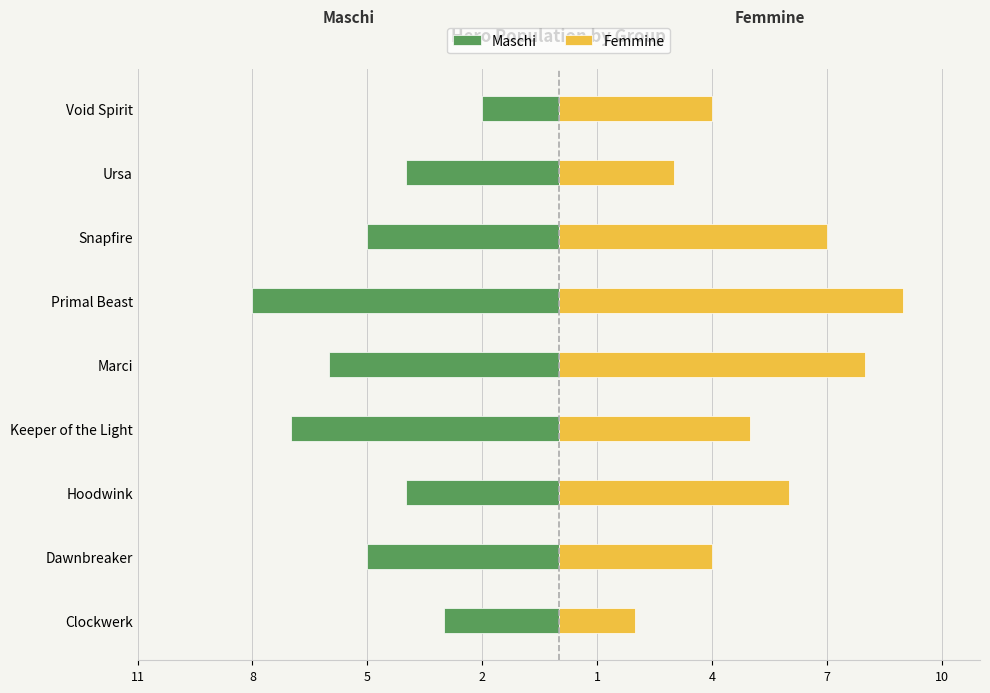

Is the value of Femmine at Hoodwink greater than the value of Maschi at Dawnbreaker?

Yes